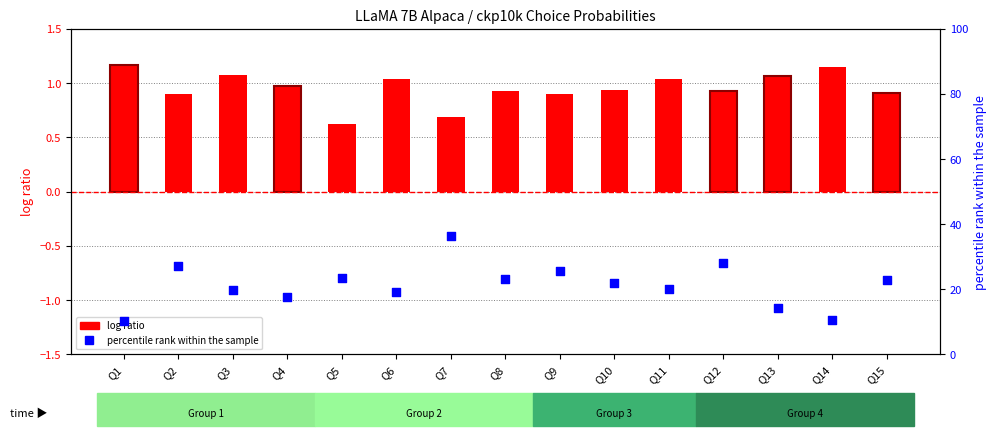

What are all the series names shown in the legend?

log ratio, percentile rank within the sample